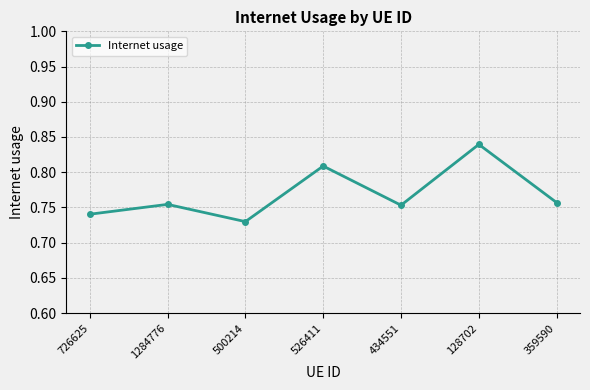

Which category has the highest value across all series?

128702